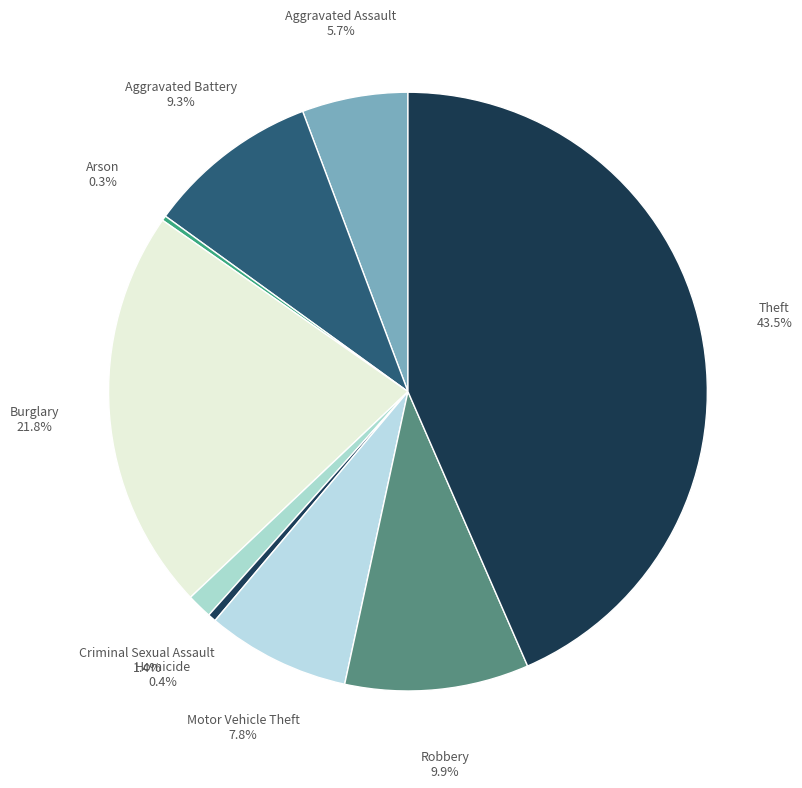

Which has a higher value, Aggravated Assault or Criminal Sexual Assault?

Aggravated Assault